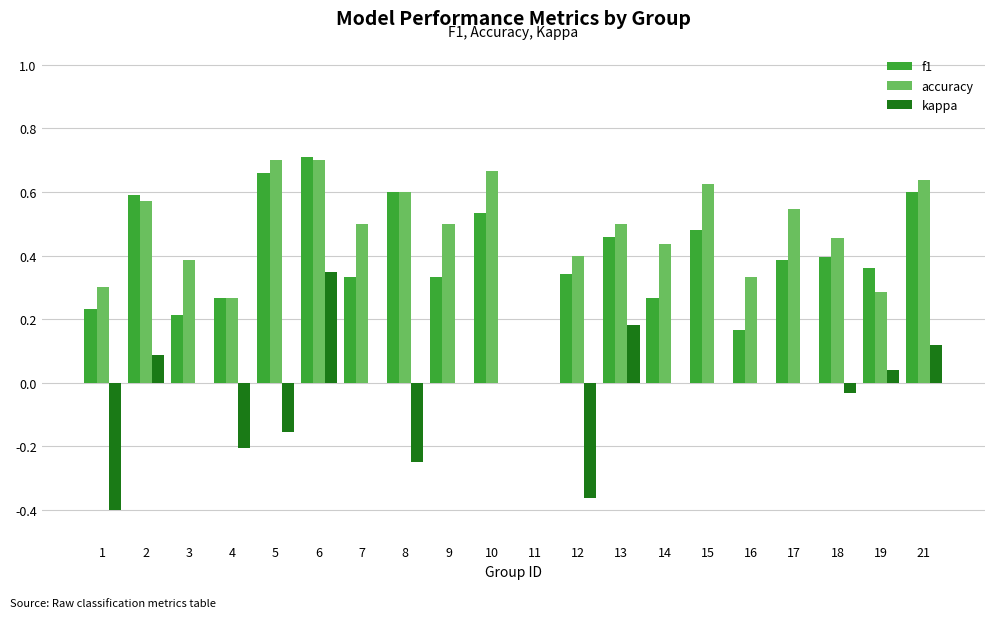

What is the sum of the f1 values at 16 and 6?

0.9